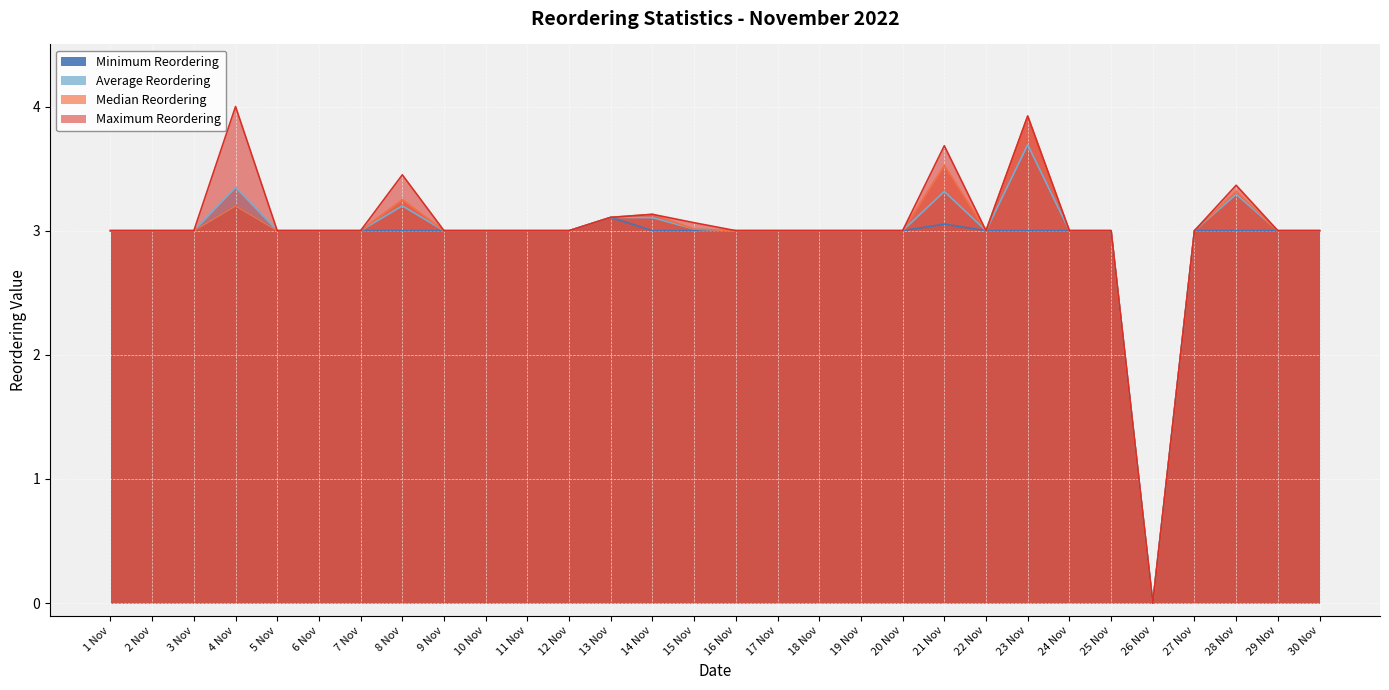

True or false: Maximum Reordering and Median Reordering intersect in this chart.

False